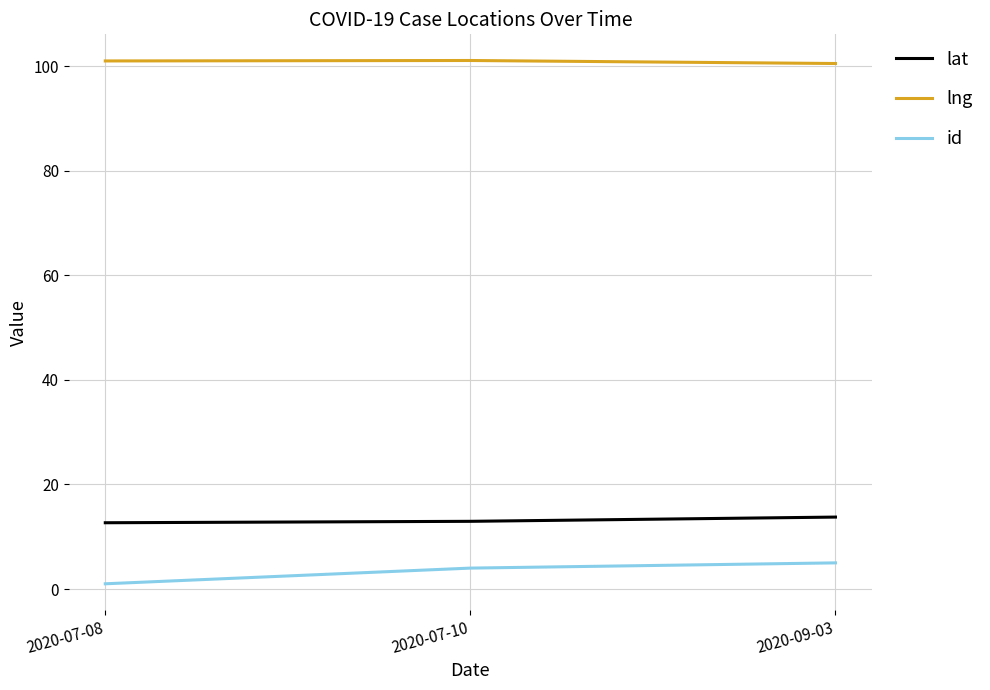

Which series has the largest total across all categories?

lng